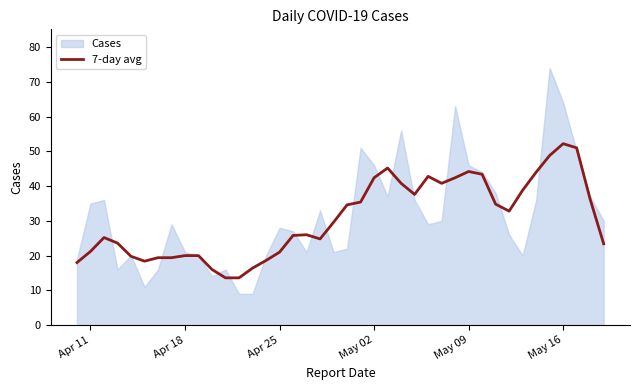

Reading left to right, list all the values displayed in this chart.

18.0	21.2	25.2	23.6	19.8	18.4	19.4	19.4	20.0	20.0	16.0	13.6	13.6	16.4	18.6	21.0	25.8	26.0	24.8	29.6	34.6	35.4	42.4	45.2	40.8	37.6	42.8	40.8	42.4	44.2	43.4	34.8	32.8	38.8	44.0	48.8	52.2	51.0	36.2	23.4